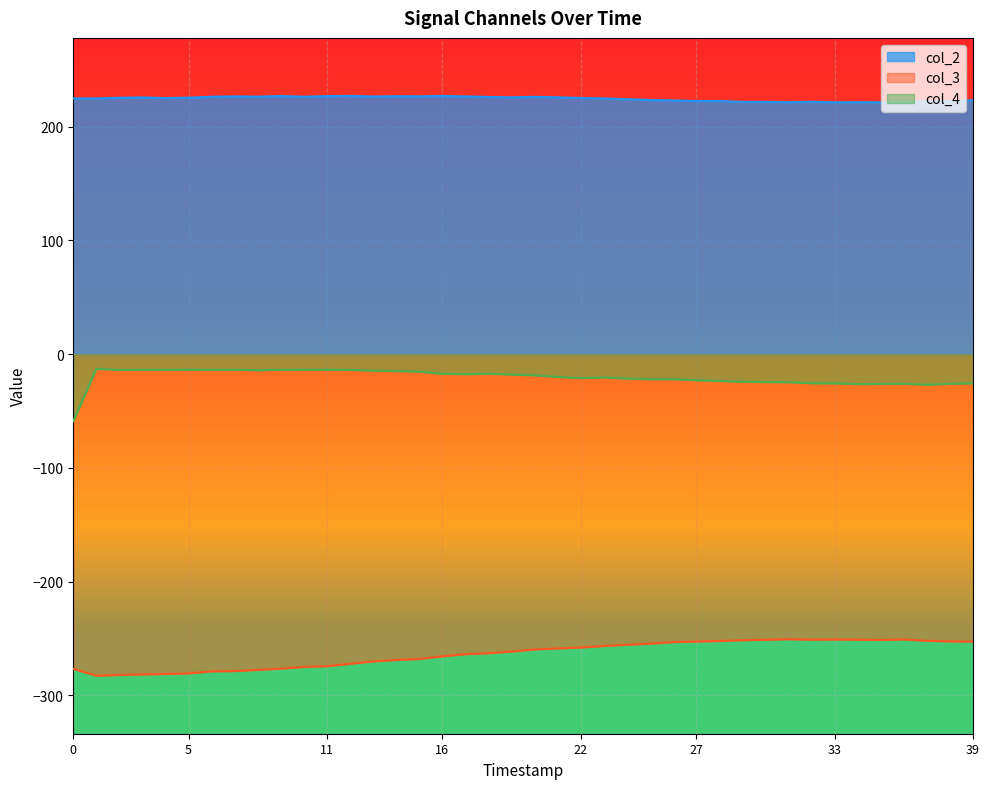

Which series has the widest spread of values?

col_4